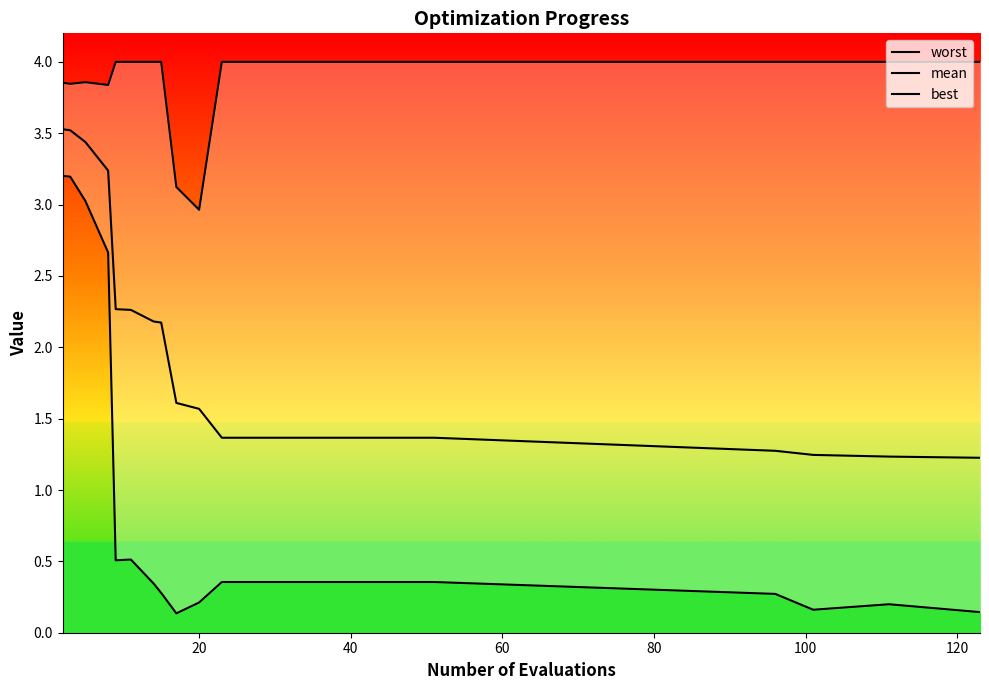

What is the difference between the second highest and second lowest values in the mean series?

2.3